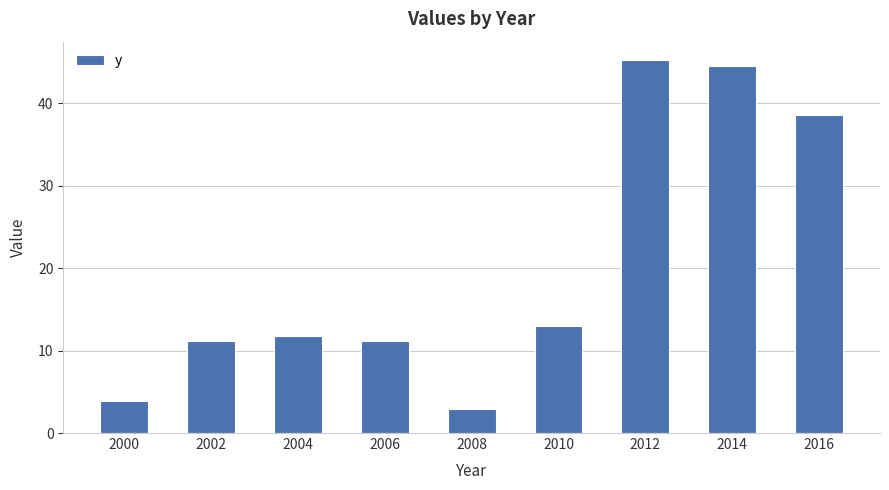

Is it true that the value at 2012 is 78.4?

False